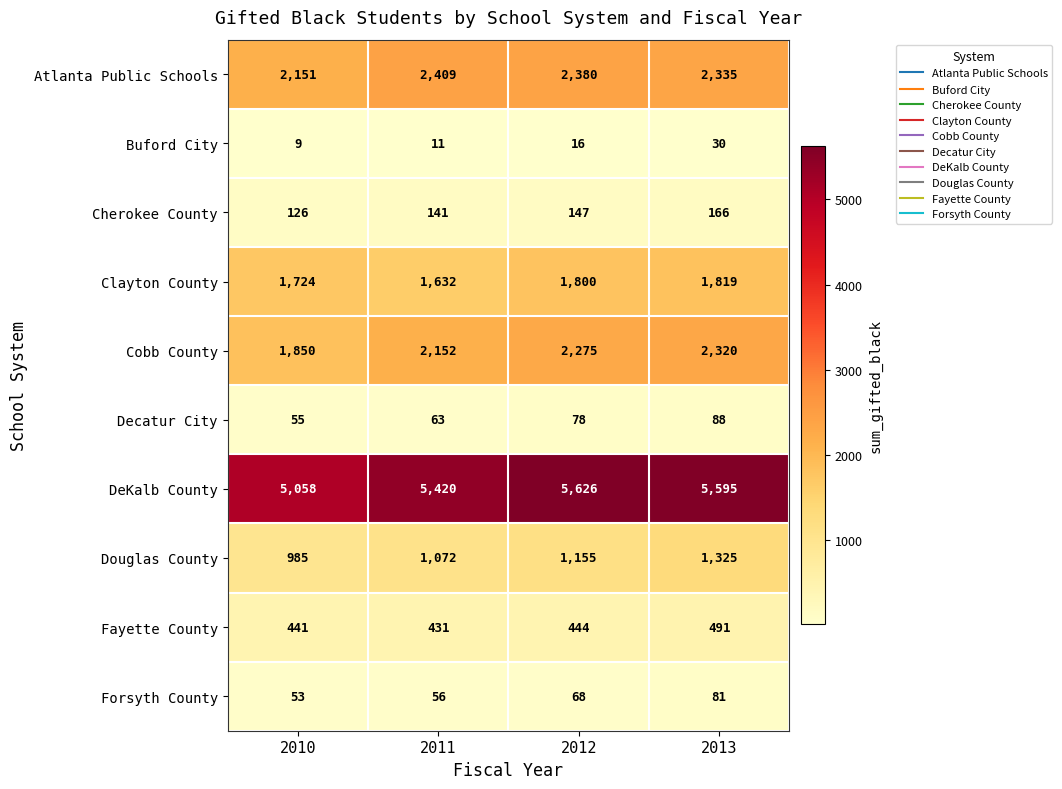

What is the smallest value displayed?

9